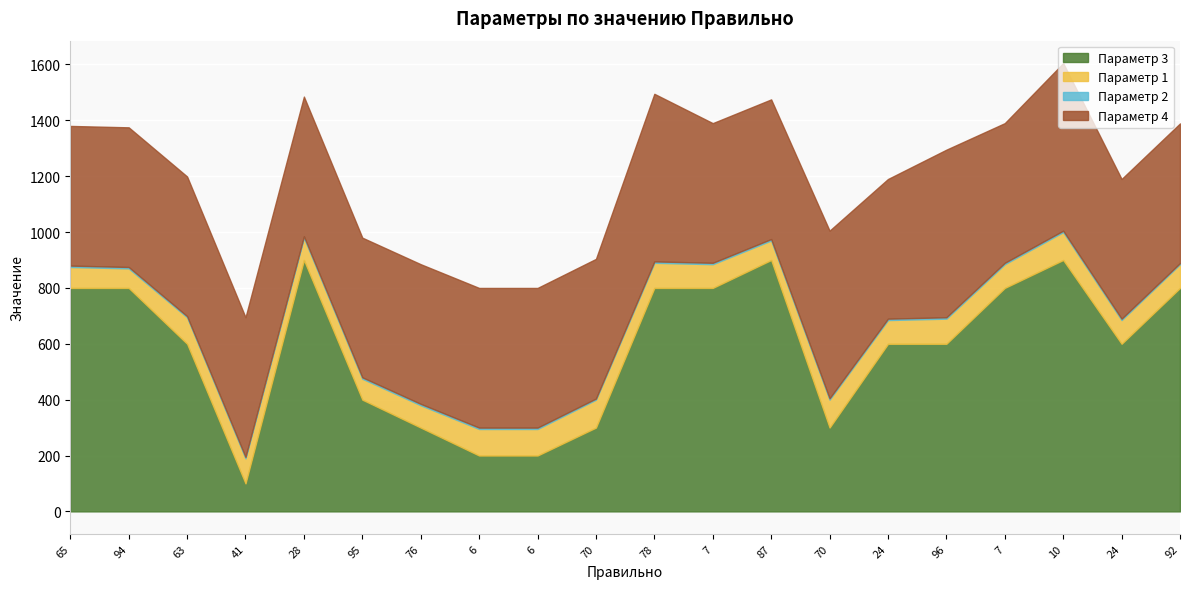

Does the chart display data point markers on the line(s)?

No